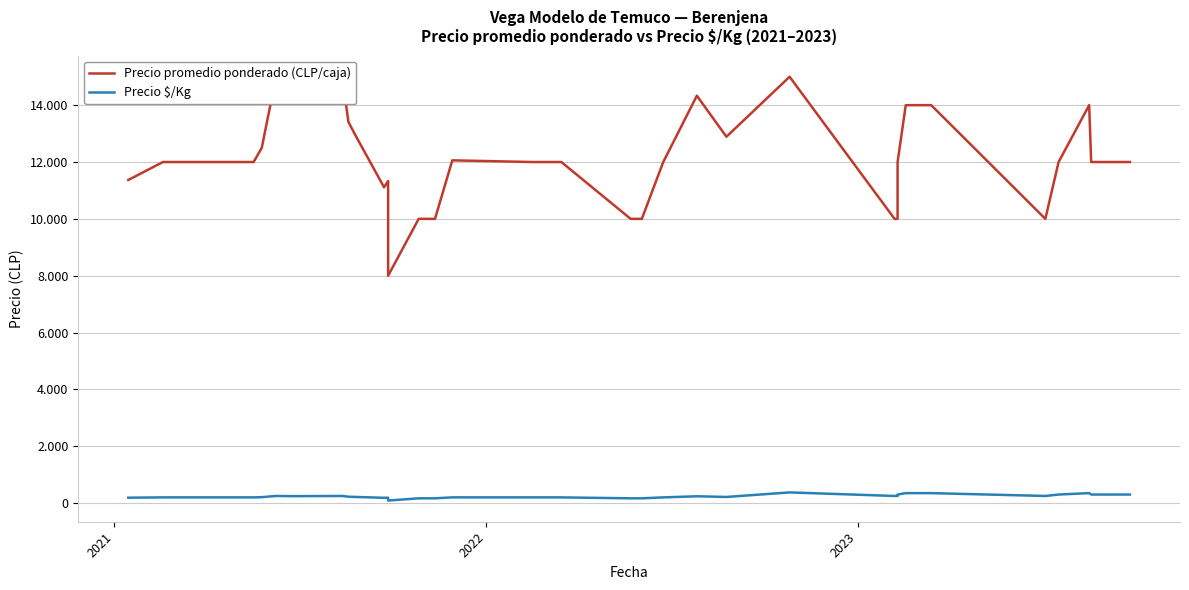

Is it true that Precio $/Kg equals 89 at 16?

False